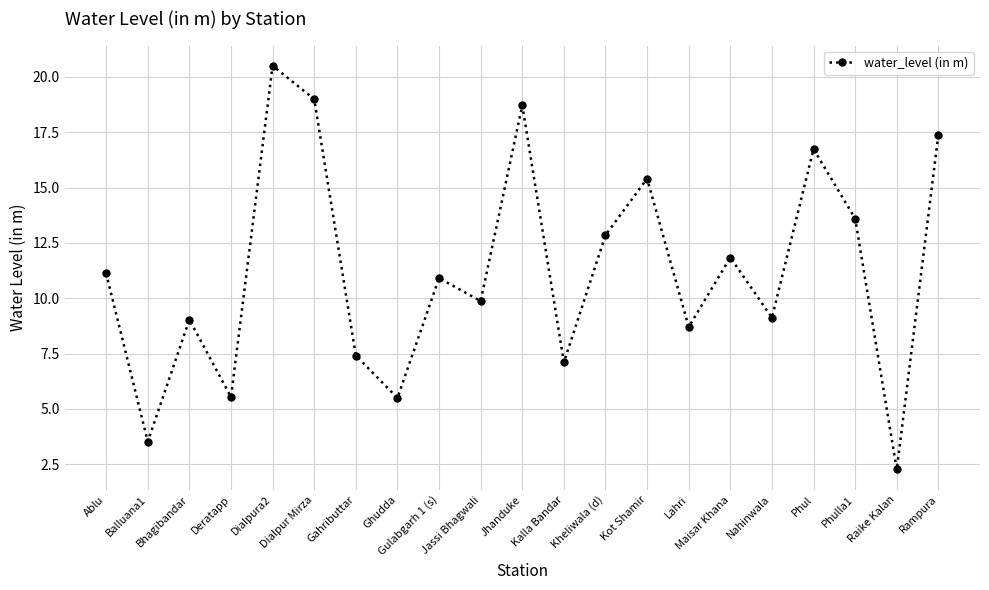

How many interior local peaks (higher than both neighbors) does the data have?

7